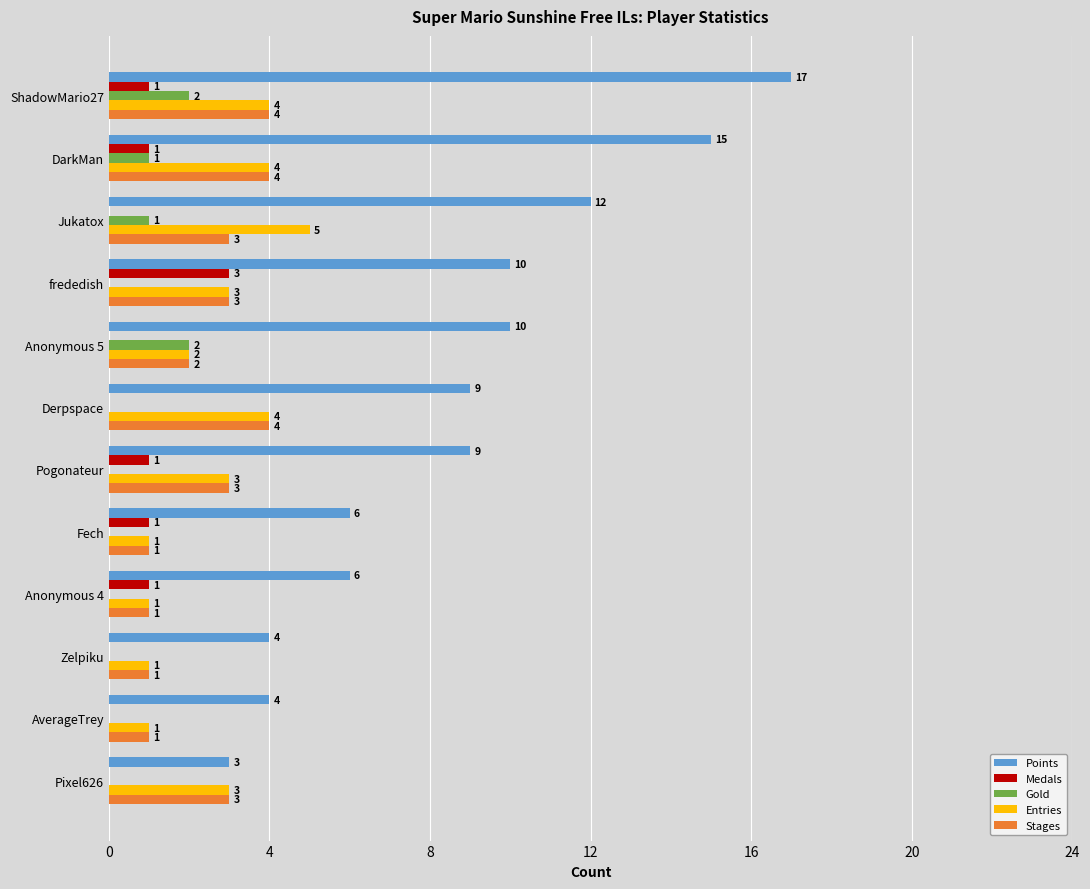

Between Fech and Zelpiku, which series saw the biggest shift?

Points